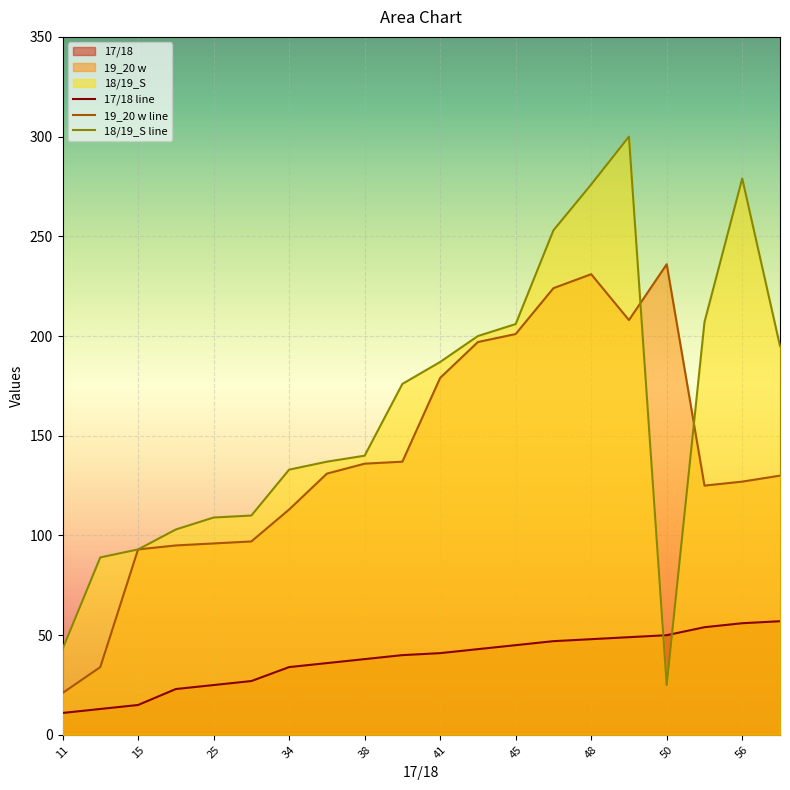

Which series has the largest range (max minus min)?

18/19_S line